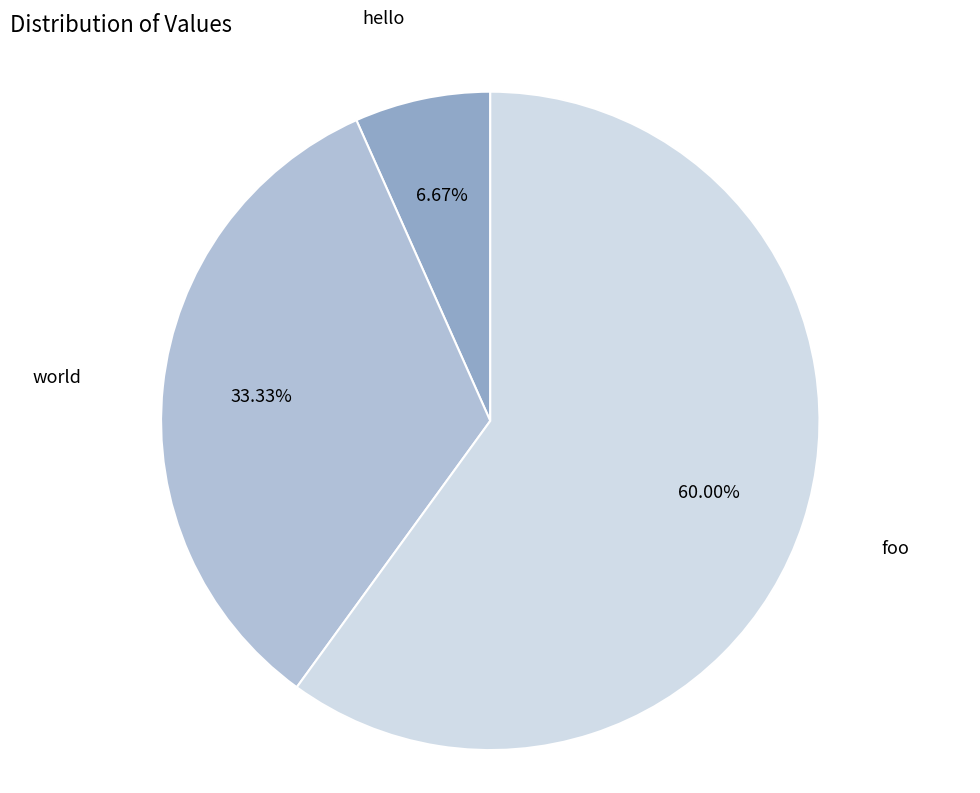

To the nearest percent, what portion does world represent?

33%